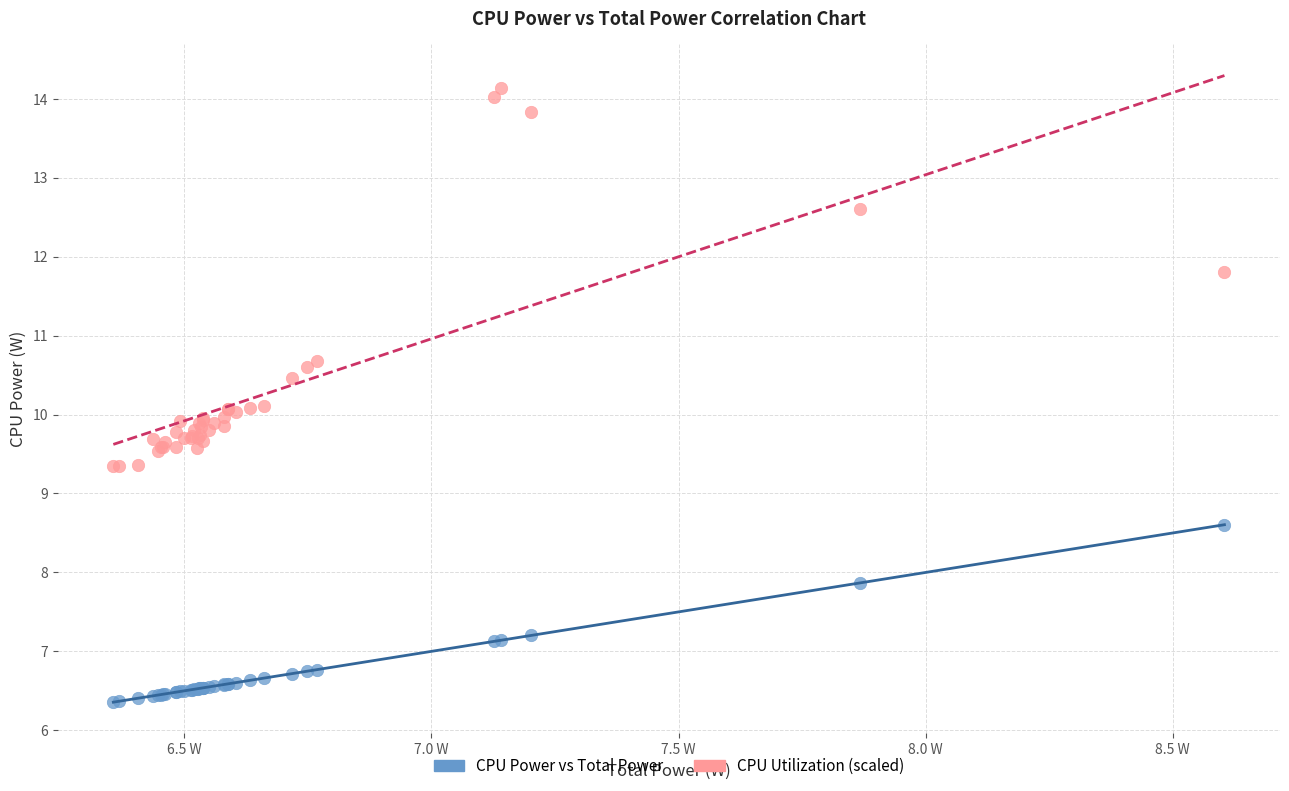

Which series reaches the maximum Y coordinate?

CPU Utilization (scaled)